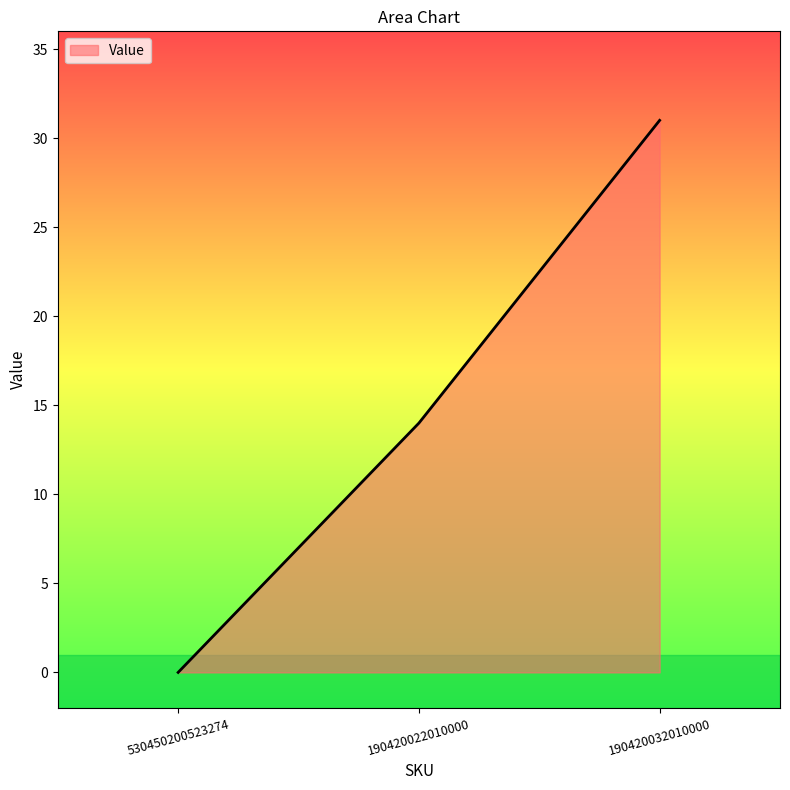

Approximately how many times larger is the value at 190420032010000 compared to 190420022010000?

2.2